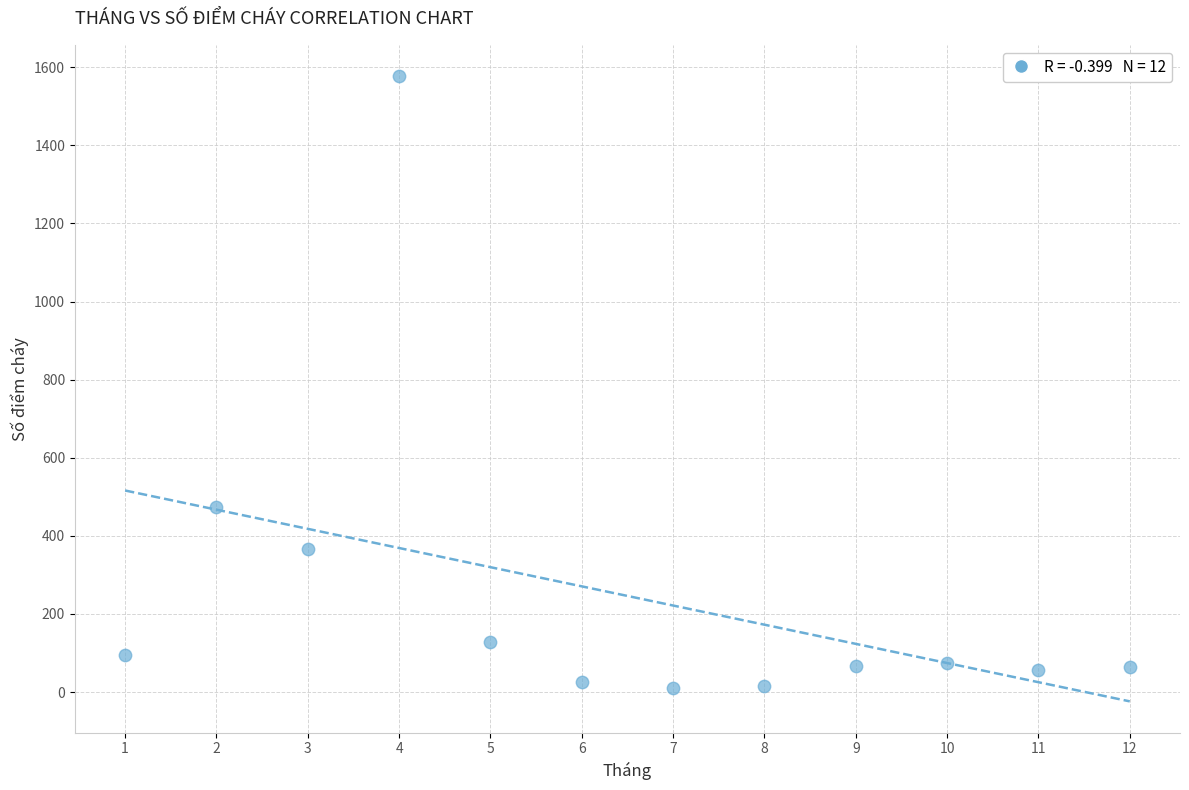

What Y value in the scatter plot is closest to 793?

474